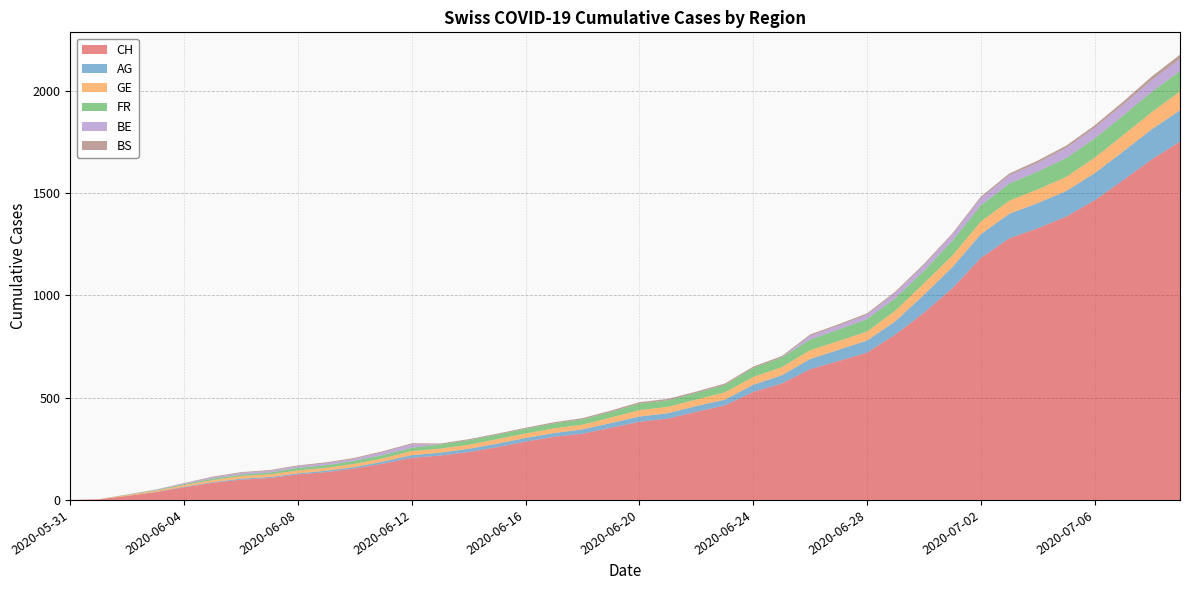

Reading left to right, extract all data points from this chart.

CH: 0	3	20	38	62	84	99	107	125	136	154	178	206	217	234	258	285	309	324	353	382	398	431	462	528	569	639	679	720	809	915	1035	1183	1279	1328	1385	1465	1563	1664	1752
AG: 0	0	0	1	3	3	5	5	5	7	7	10	13	14	16	17	18	18	21	23	26	26	28	28	35	40	50	55	59	65	88	103	116	120	123	125	132	140	147	153
GE: 0	1	4	6	8	10	13	13	14	14	16	16	20	20	20	22	22	23	23	27	31	31	32	36	38	40	43	43	44	52	56	57	62	64	67	69	76	80	84	92
FR: 0	0	2	3	5	7	7	9	13	13	15	16	16	20	22	22	23	24	26	27	32	32	32	36	44	47	52	56	61	61	61	72	79	84	87	92	94	96	99	100
BE: 0	0	1	2	4	6	8	8	8	9	9	14	17	0	0	0	0	0	0	0	0	0	0	0	0	0	18	19	21	25	27	29	35	39	43	49	52	53	57	59
BS: 0	0	0	1	1	4	4	4	4	5	5	5	5	5	5	5	5	6	6	7	7	7	7	7	7	7	7	7	7	7	7	7	8	10	11	12	12	15	18	21